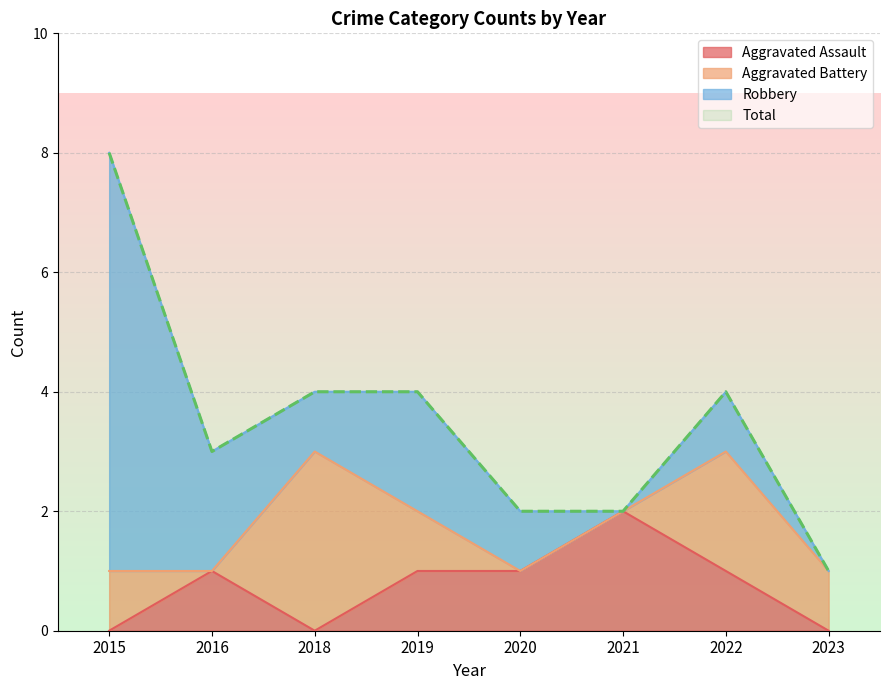

Which category has the lowest value across all series?

2015